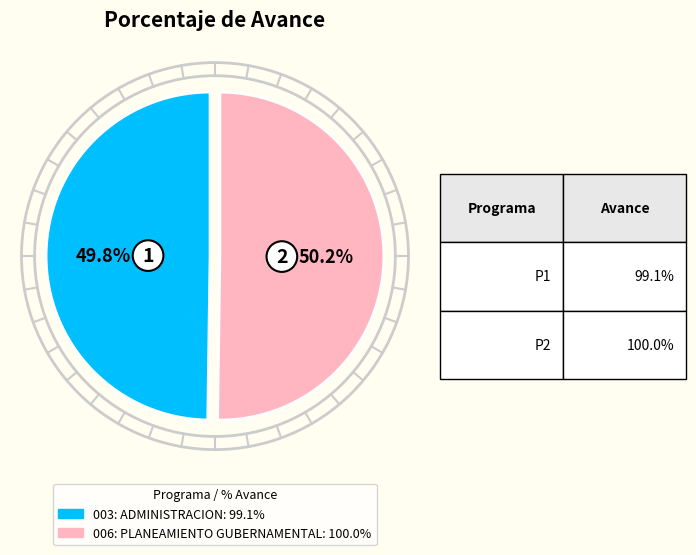

Is there any slice that represents more than half of the pie?

Yes